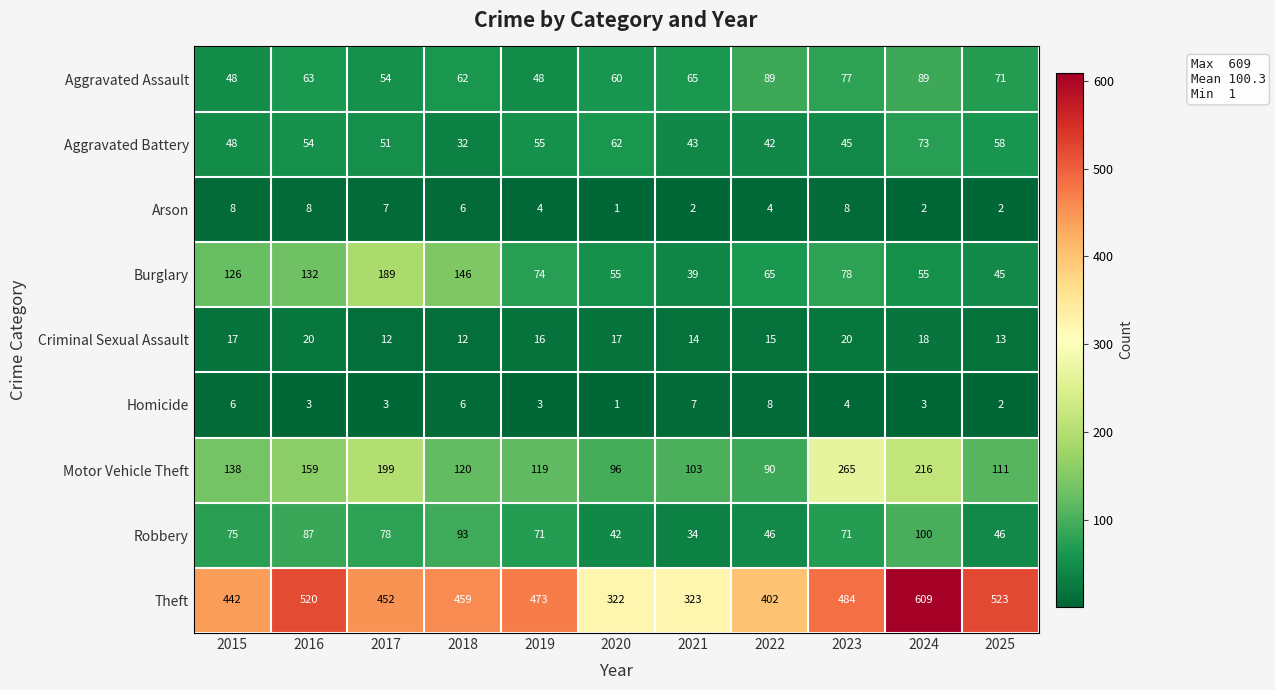

What is the average value of the Aggravated Battery series?

51